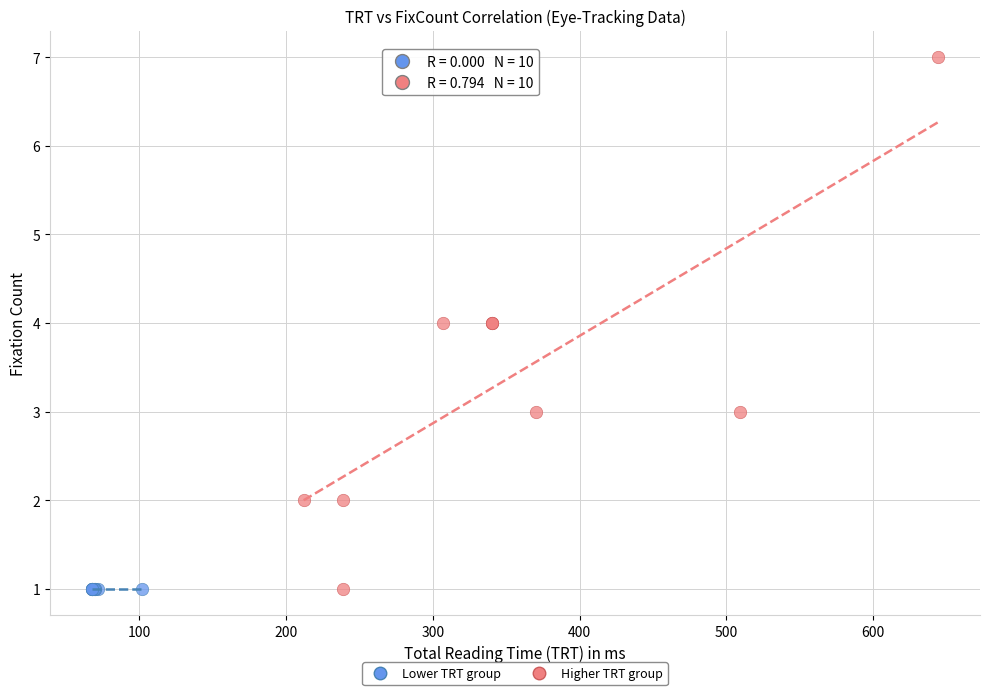

Which series reaches the maximum Y coordinate?

Higher TRT group